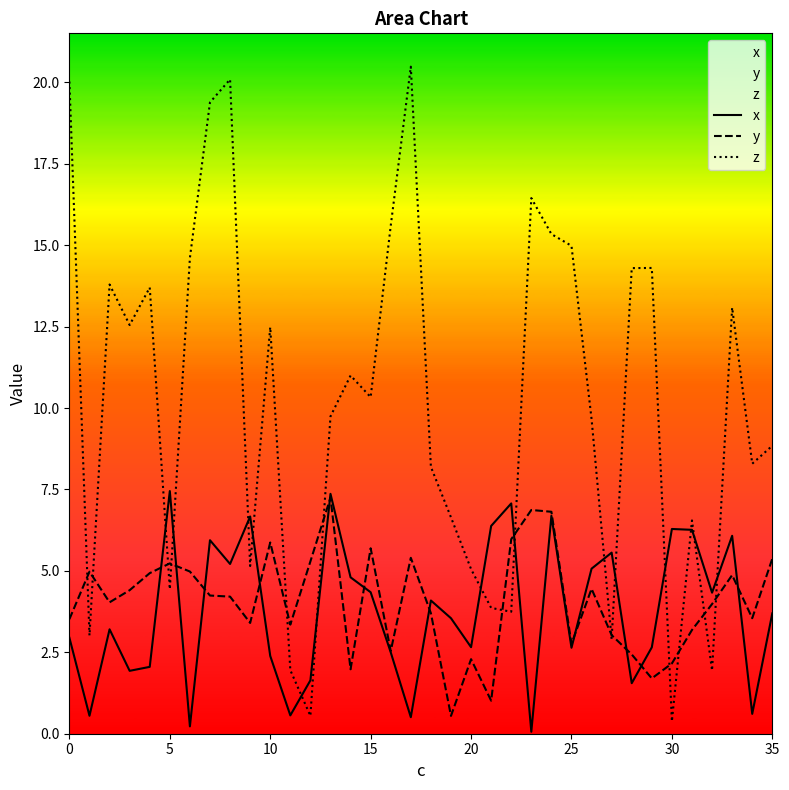

True or false: x and z cross at least once.

True